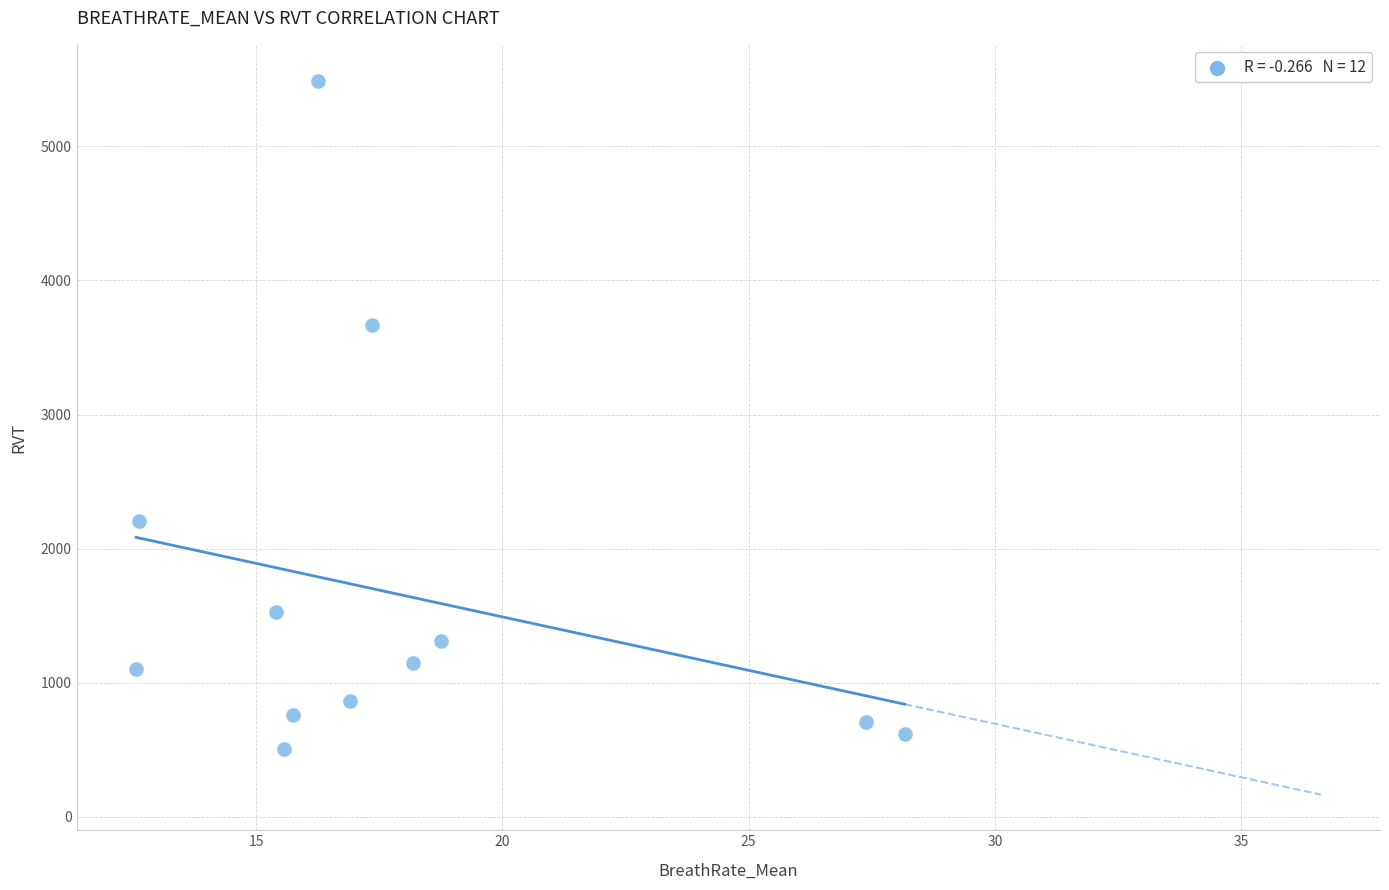

What is the average Y value?

1657.5